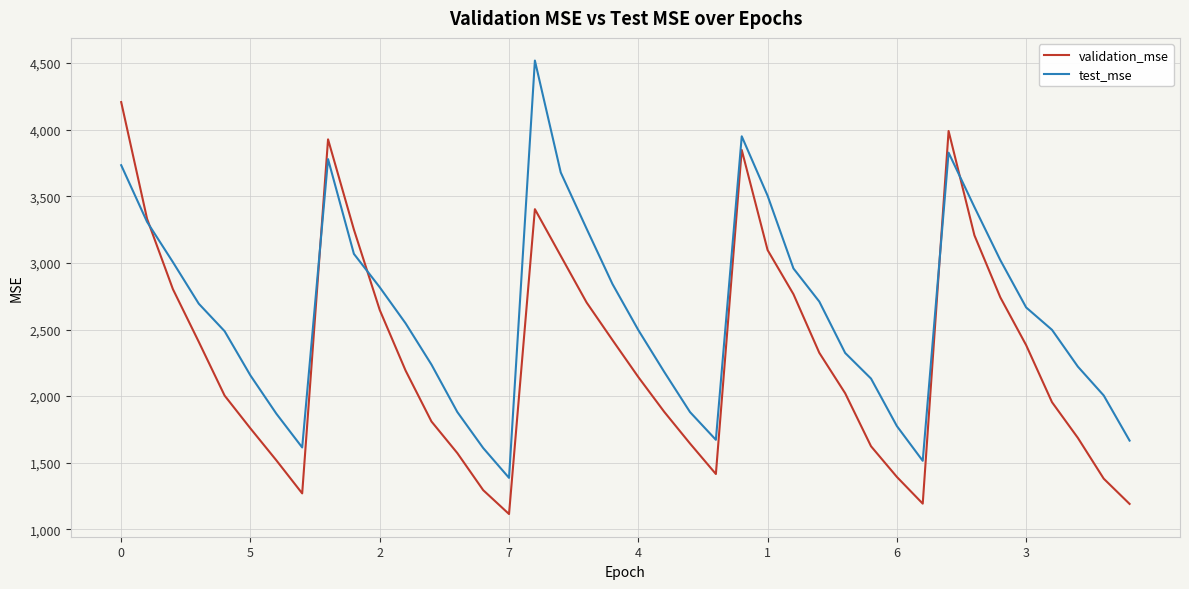

Which series has the largest total across all categories?

test_mse